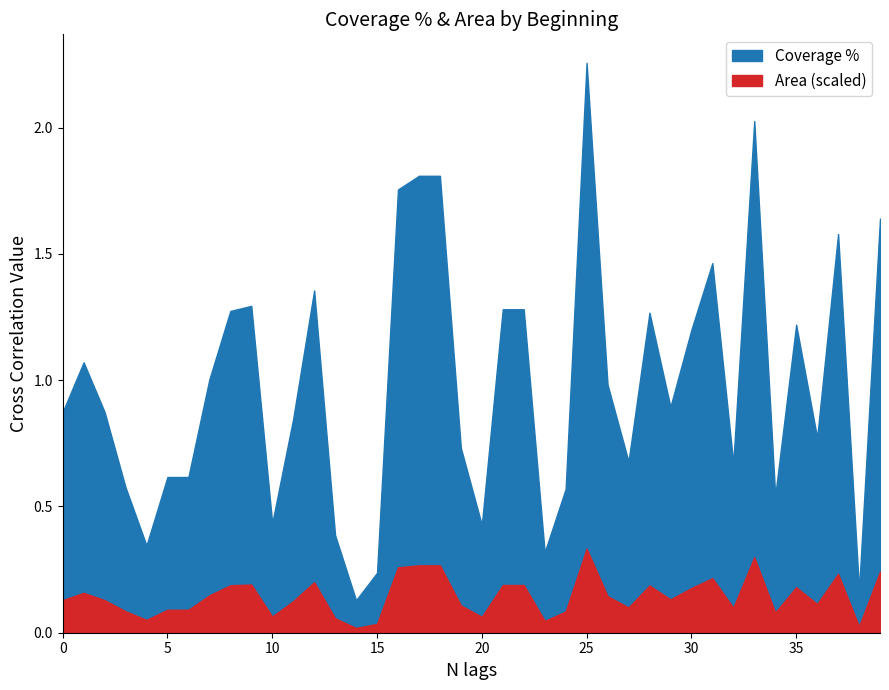

Which series has the largest range (max minus min)?

Area